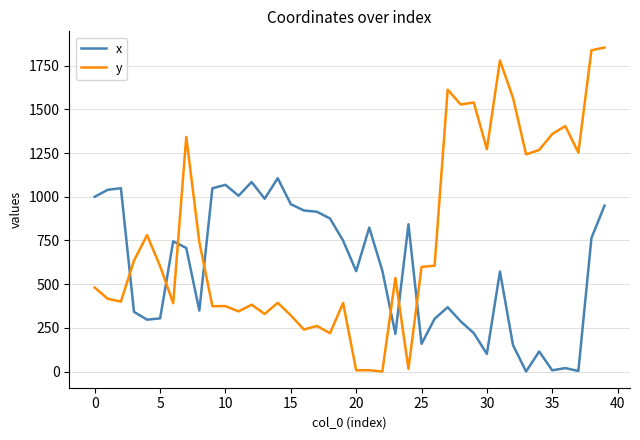

List the series in order of their overall mean, lowest first.

x, y